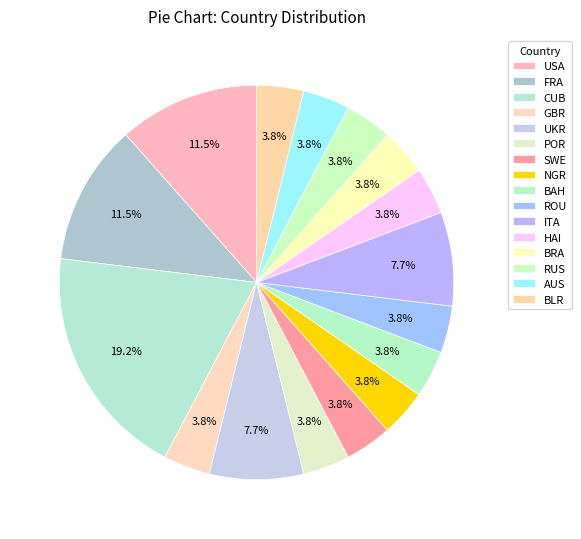

Count the number of slices in the pie.

16